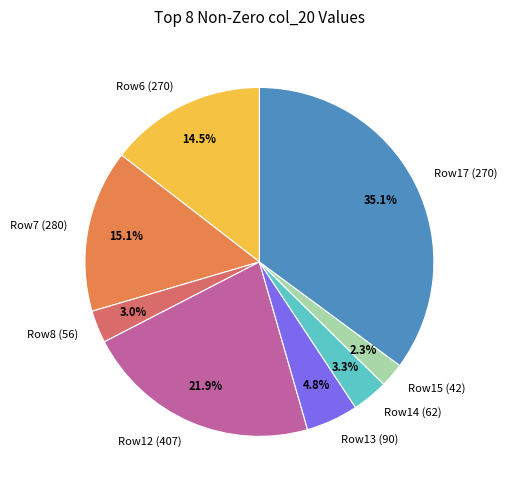

Count the number of slices in the pie.

8